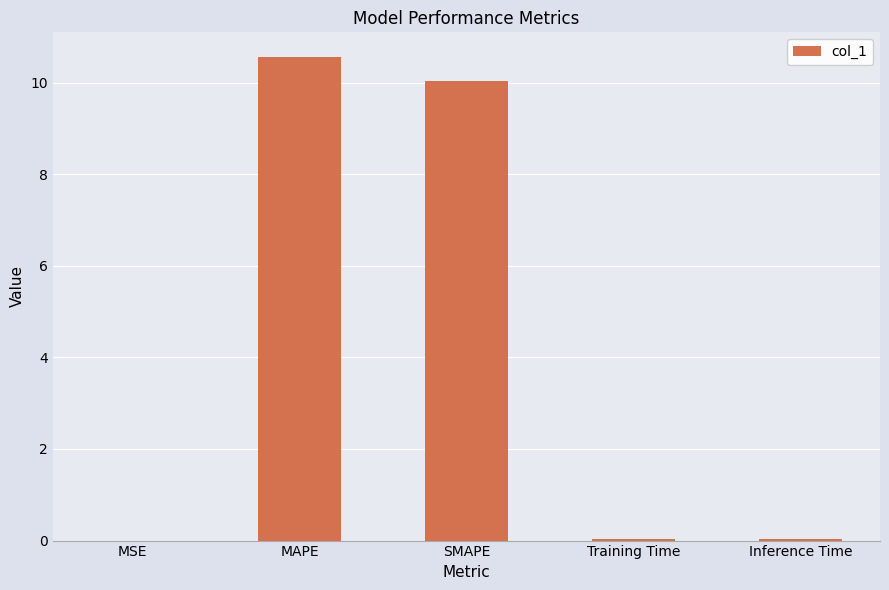

Are the bars horizontal?

No